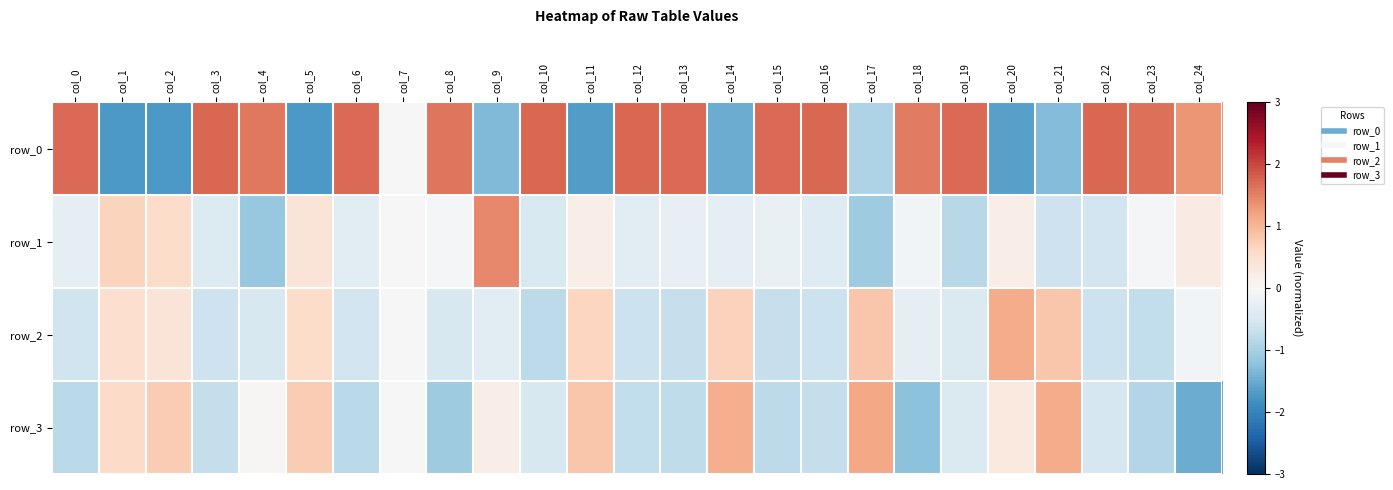

True or false: row_2 has a value of -0.1 at col_9.

False